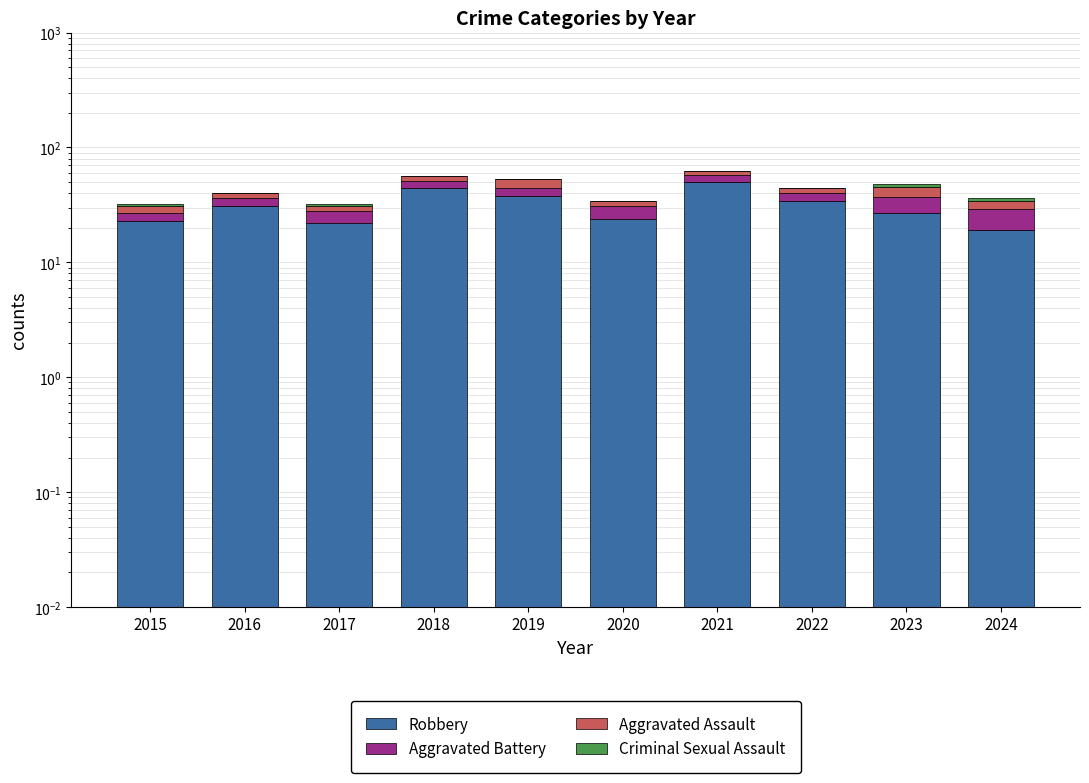

How many data points in Aggravated Assault are less than 5?

5